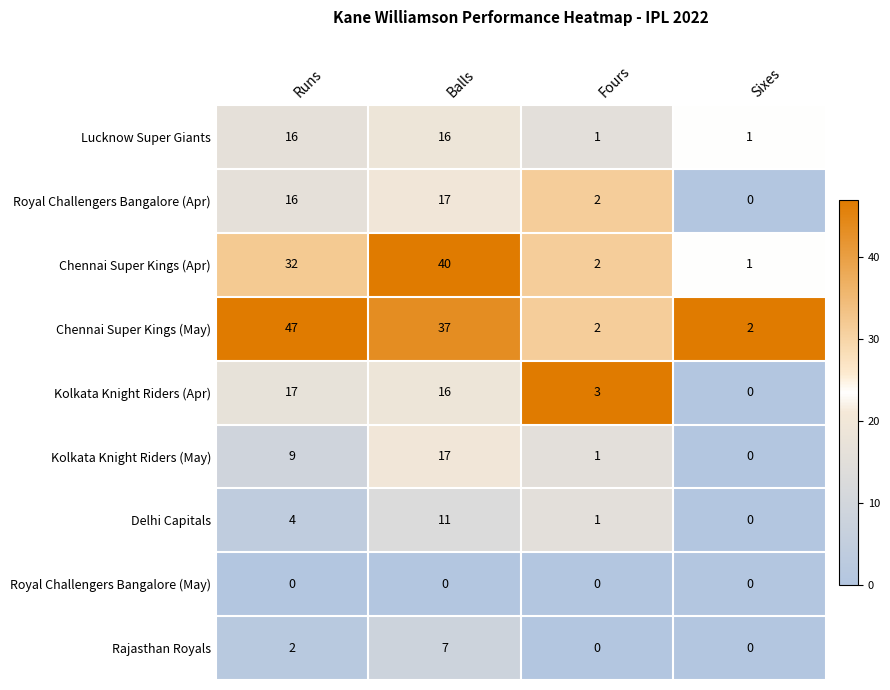

Which series changed the most between Runs and Balls?

Chennai Super Kings (May)